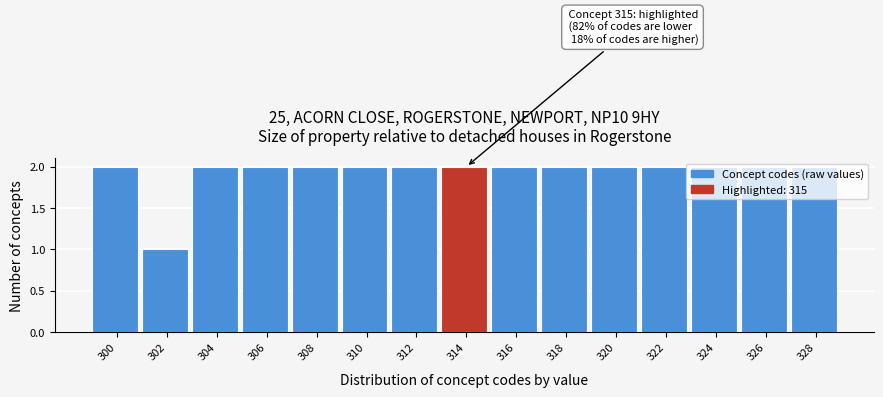

The value at 304 is 3. True or false?

False